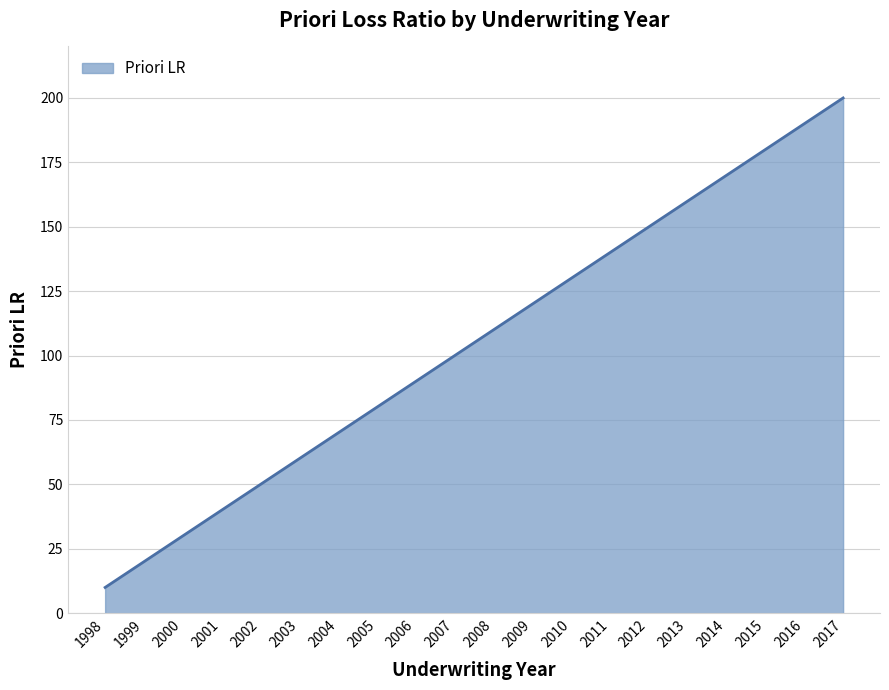

Does the chart display data point markers on the line(s)?

No